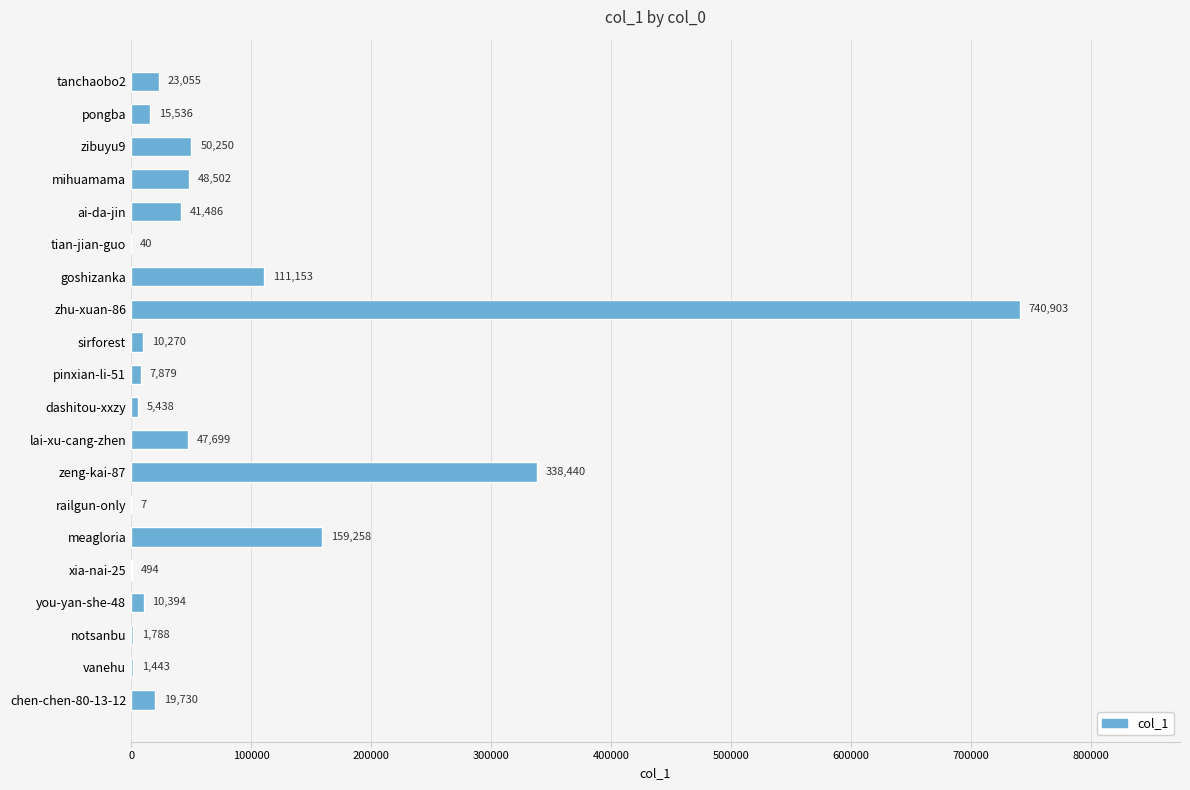

What is the maximum value shown in the chart?

740903